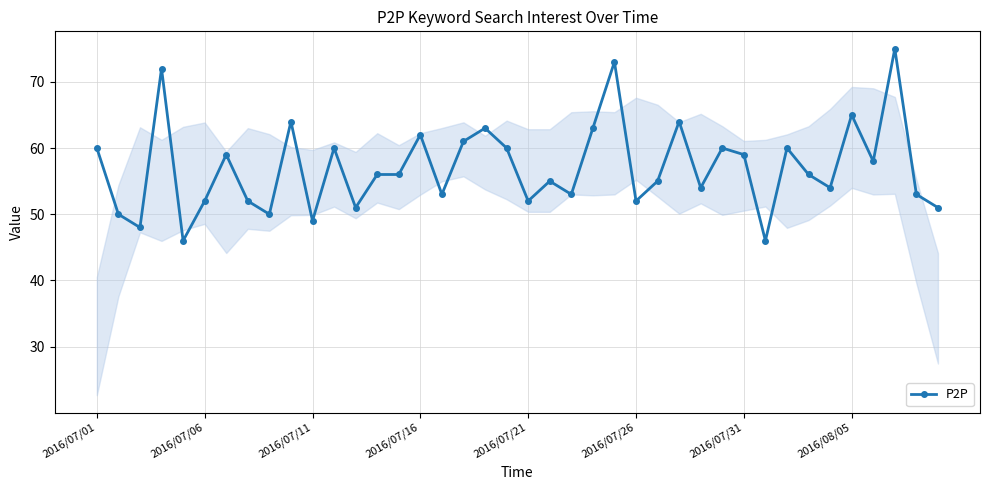

What is the greatest value displayed?

75